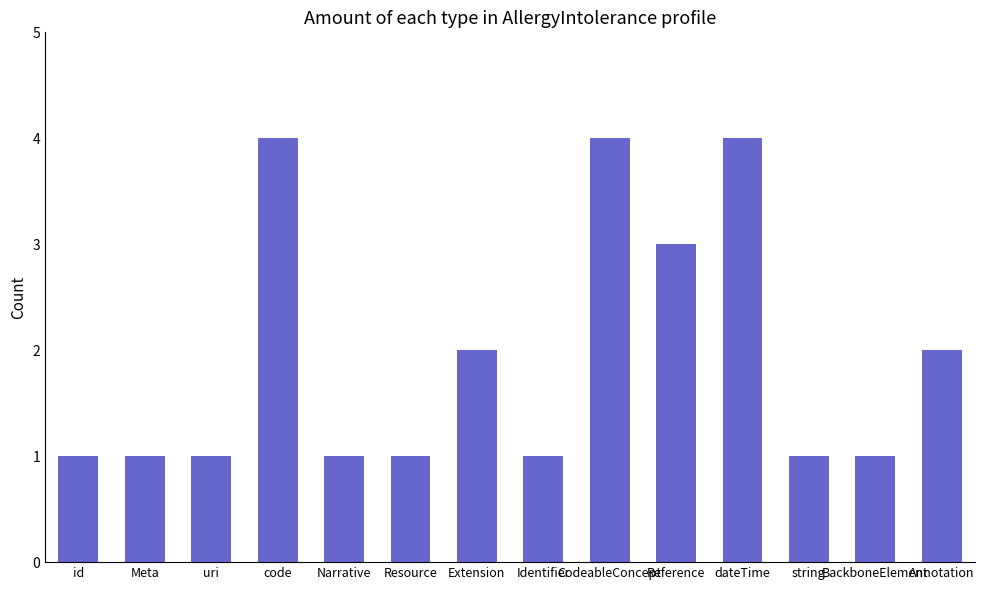

Which has a higher value, Meta or code?

code